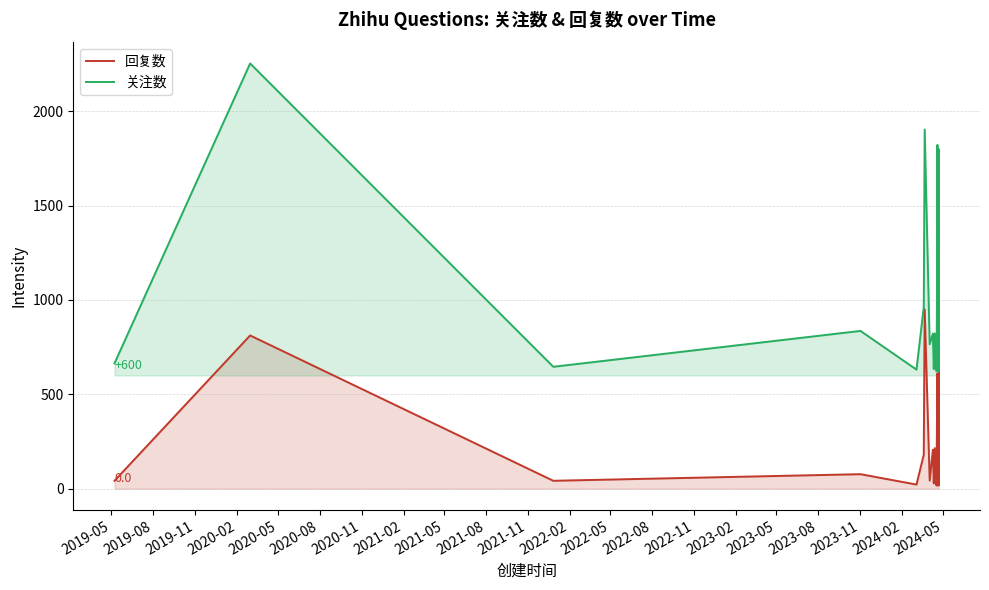

At which label does 回复数 first exceed 70?

2019-08